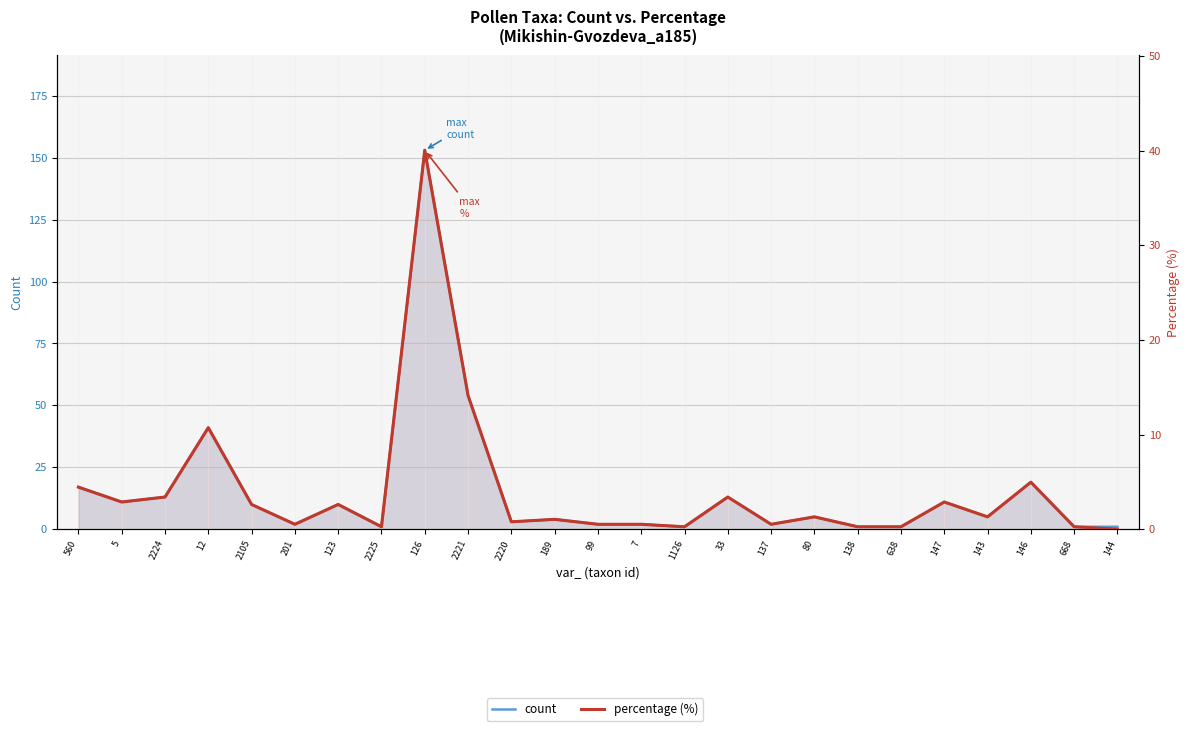

Count the number of categories in the chart.

25